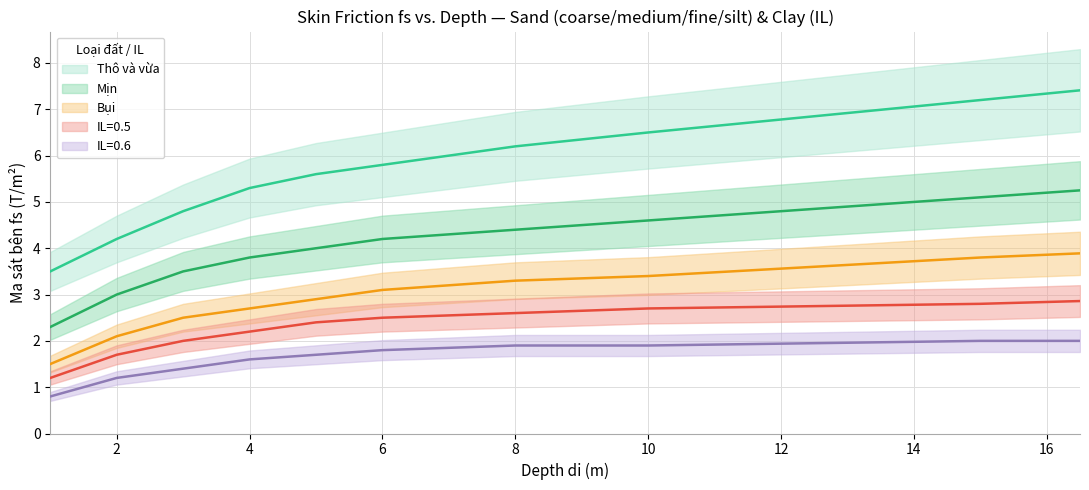

At which label does Thô và vừa reach its peak?

16.5